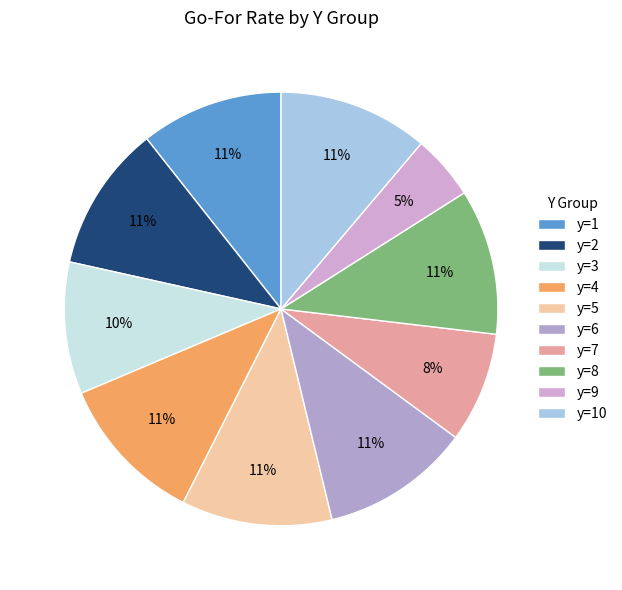

How many slices are in this pie chart?

10